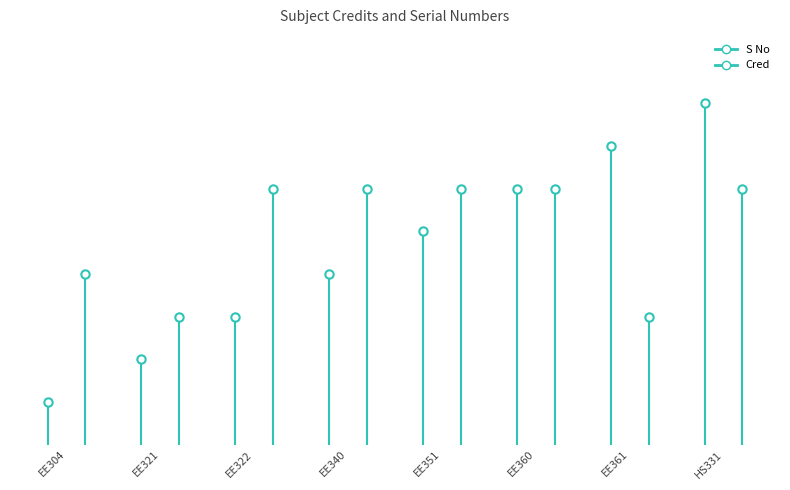

True or false: Cred and S No intersect in this chart.

False